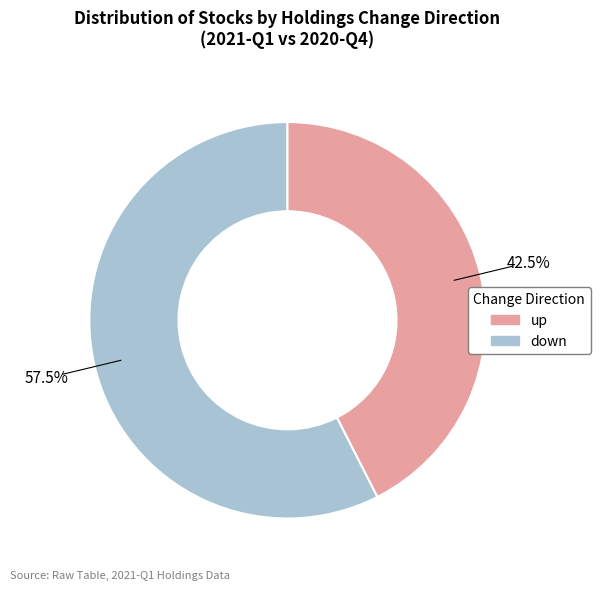

Which slice is the smallest?

down